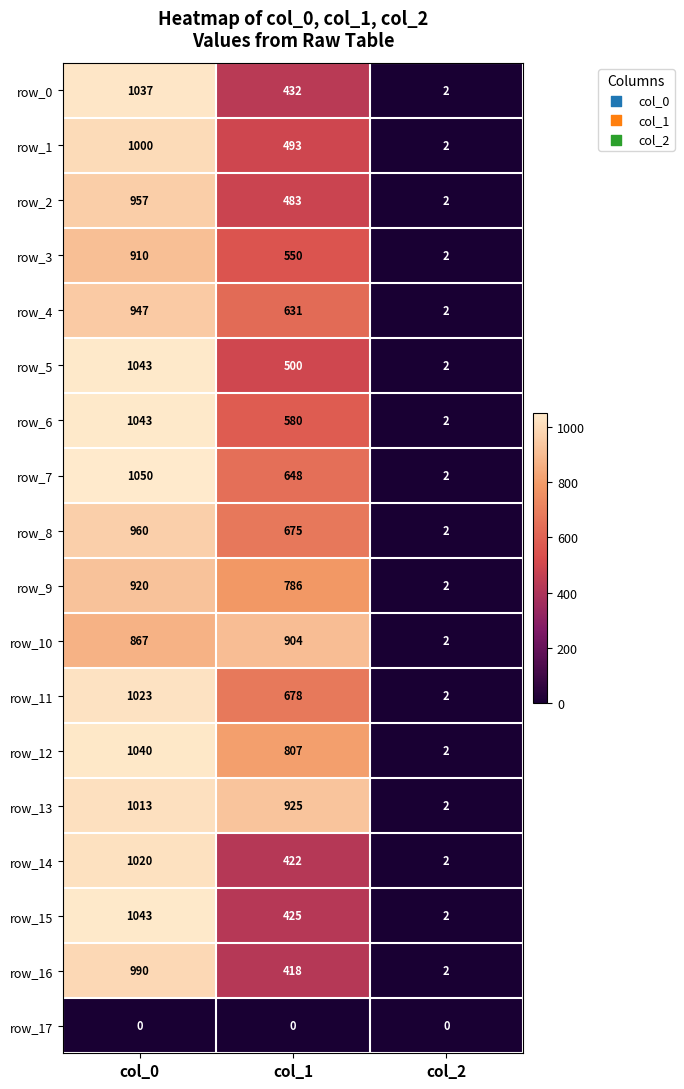

At which category does the chart reach its peak across all series?

col_0